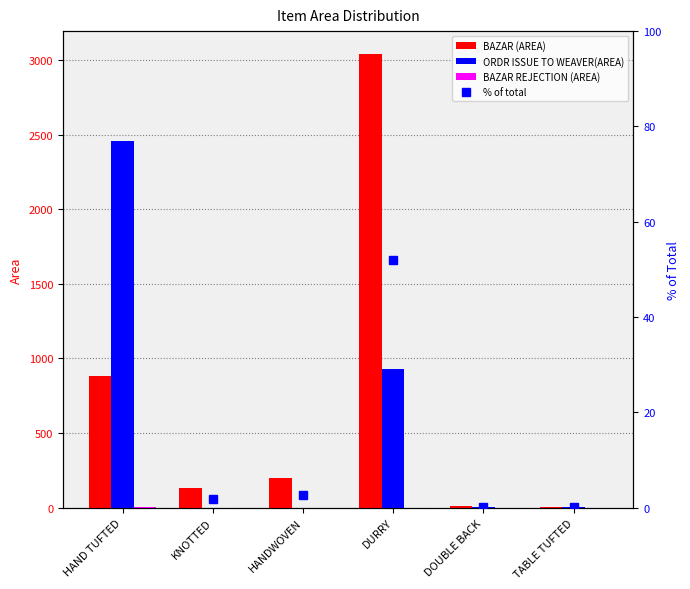

What is the total value across all series at DURRY?

4024.2